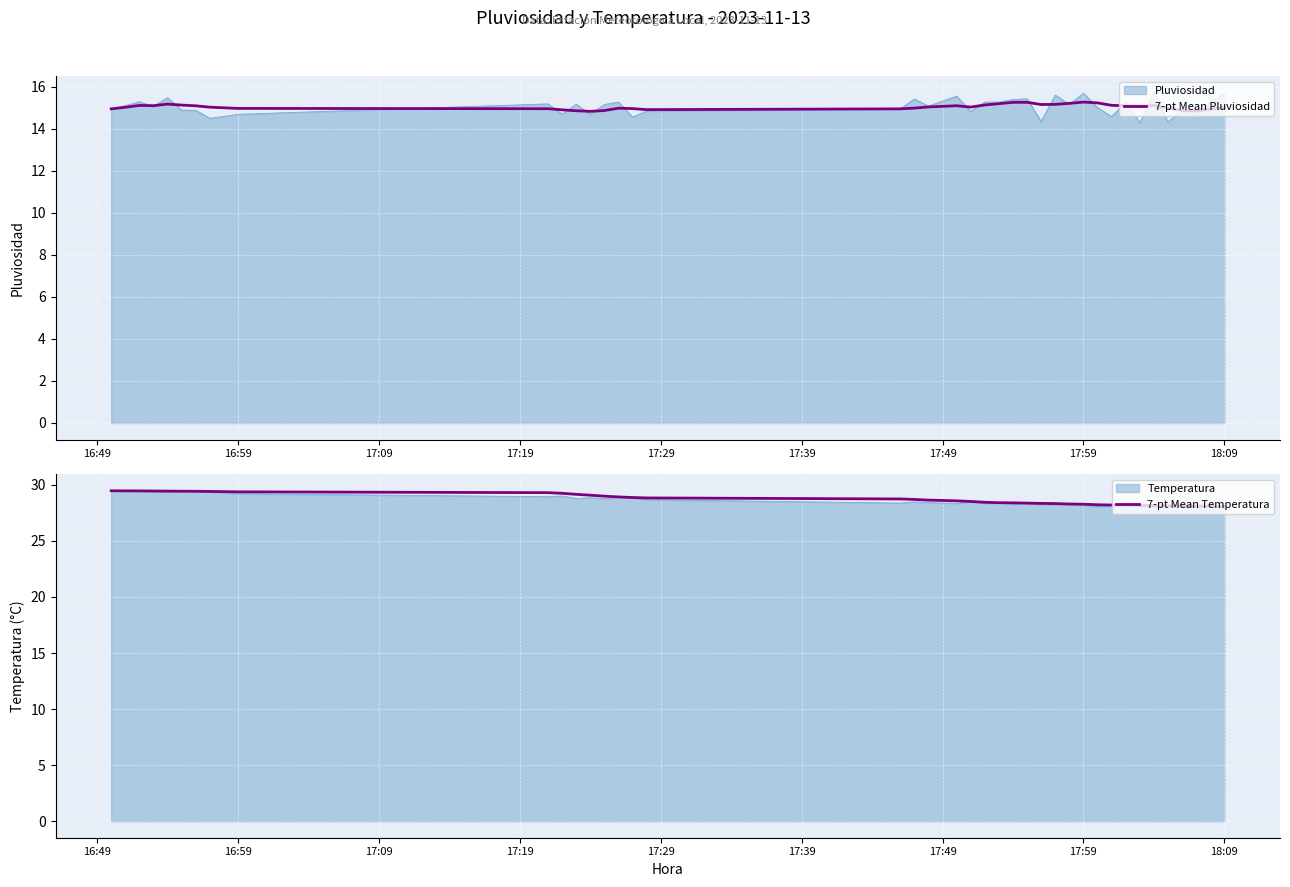

What is the difference between the maximum and second lowest values in the 7-pt Mean Temperatura series?

1.4